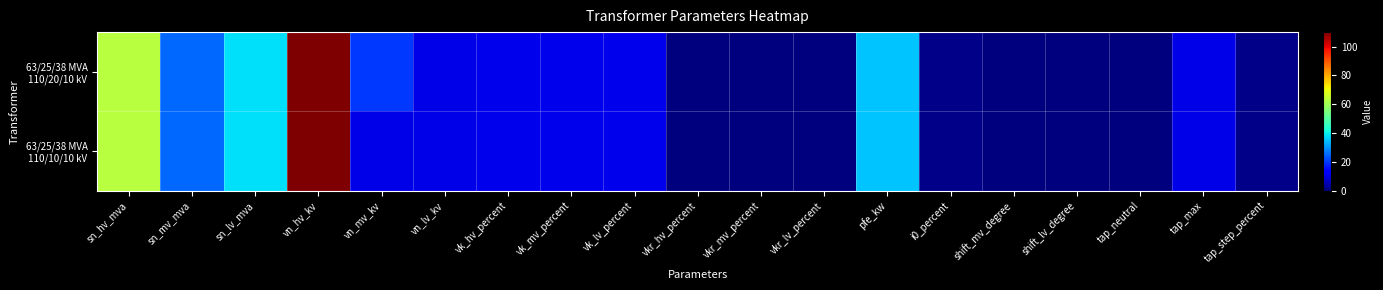

Which series changed the most between vn_hv_kv and i0_percent?

63/25/38 MVA 110/20/10 kV